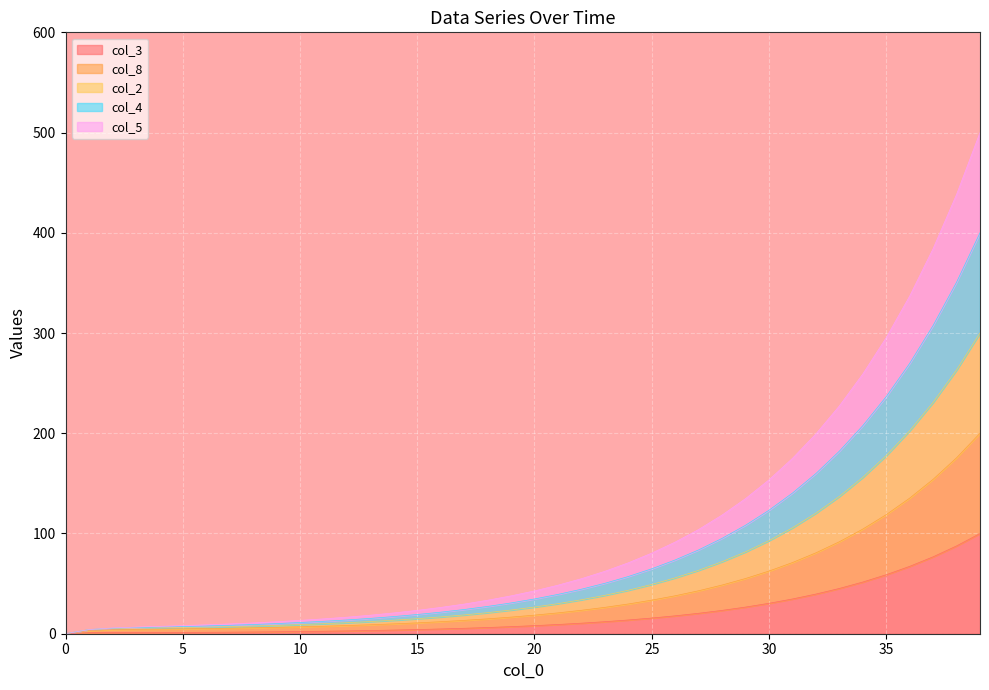

Between 5 and 10, which is larger?

10